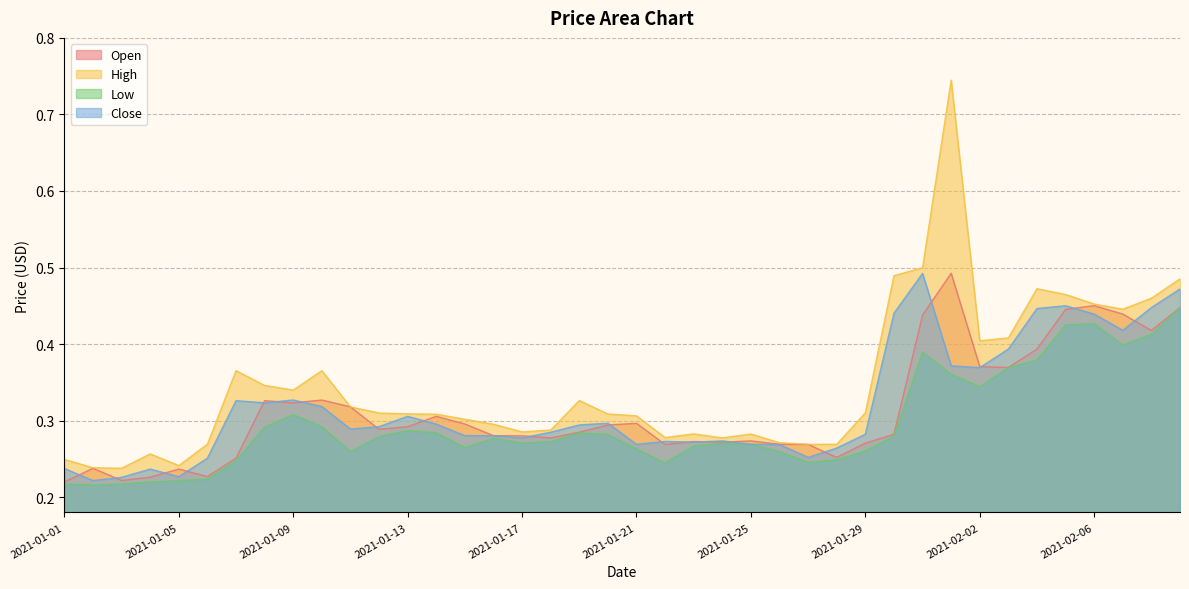

What position from the right is 2021-01-12?

29